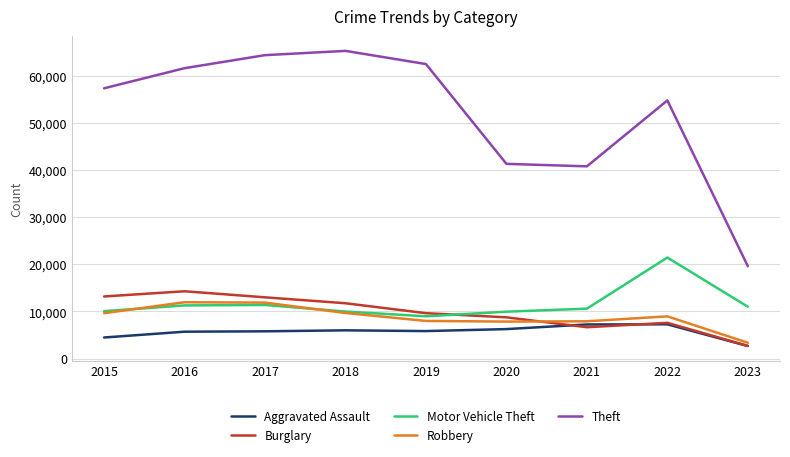

True or false: Motor Vehicle Theft and Aggravated Assault cross at least once.

False